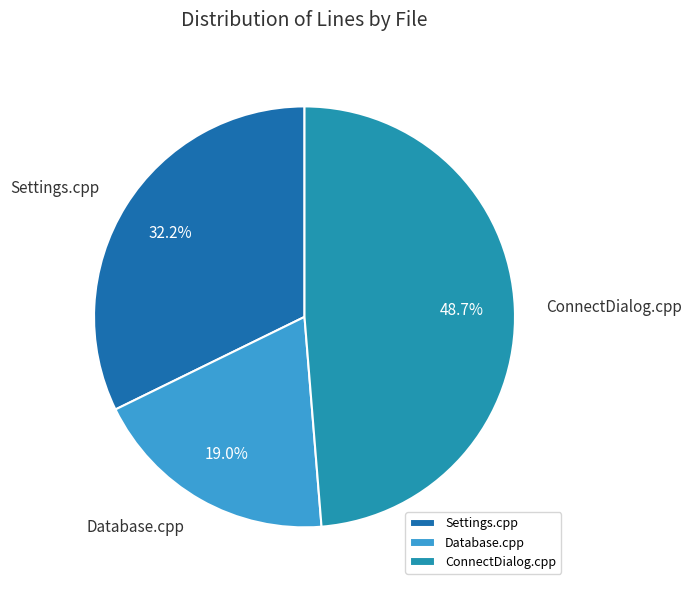

Which slice is the largest?

ConnectDialog.cpp